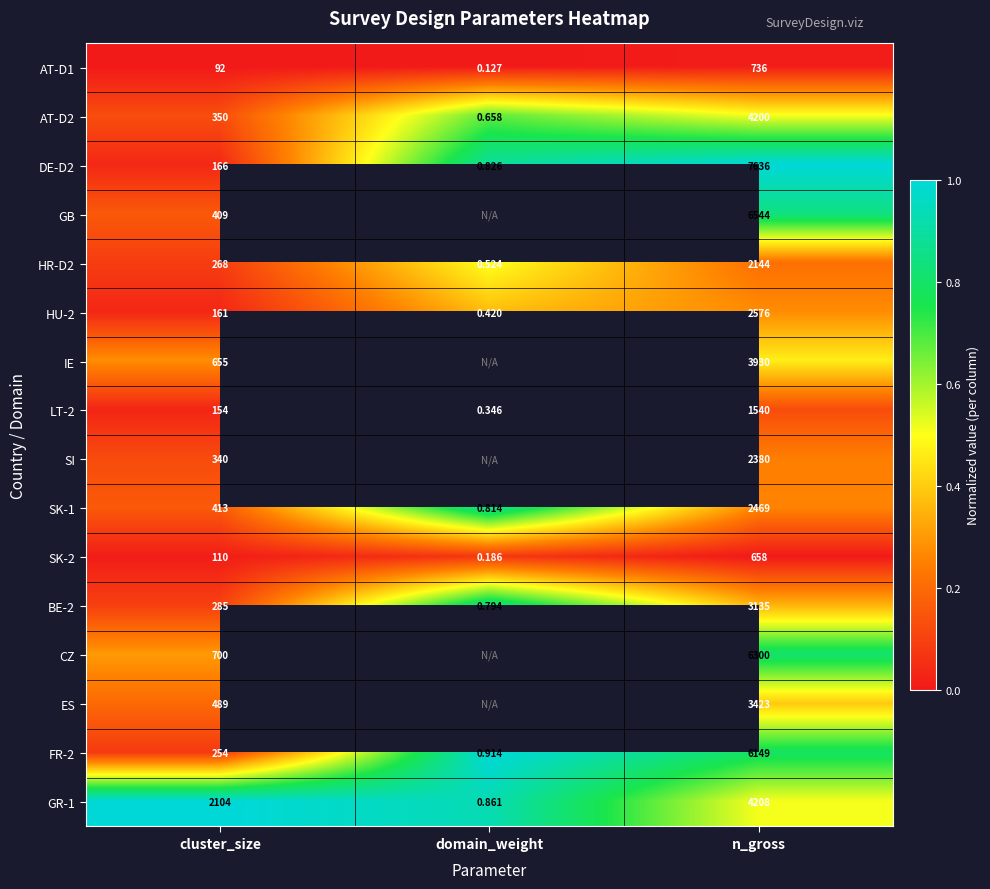

At which label does AT-D2 reach its peak?

n_gross